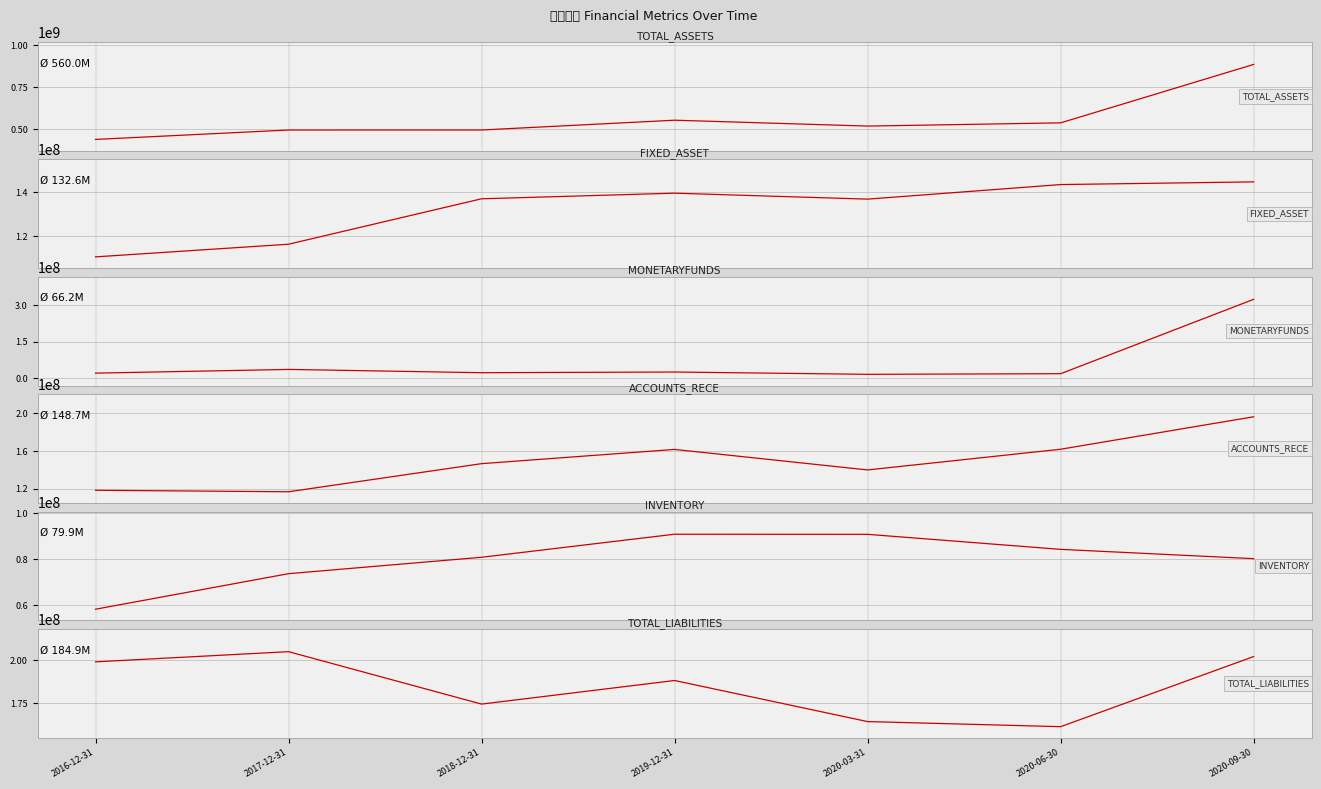

At which label does TOTAL_ASSETS first exceed 517919865?

2019-12-31